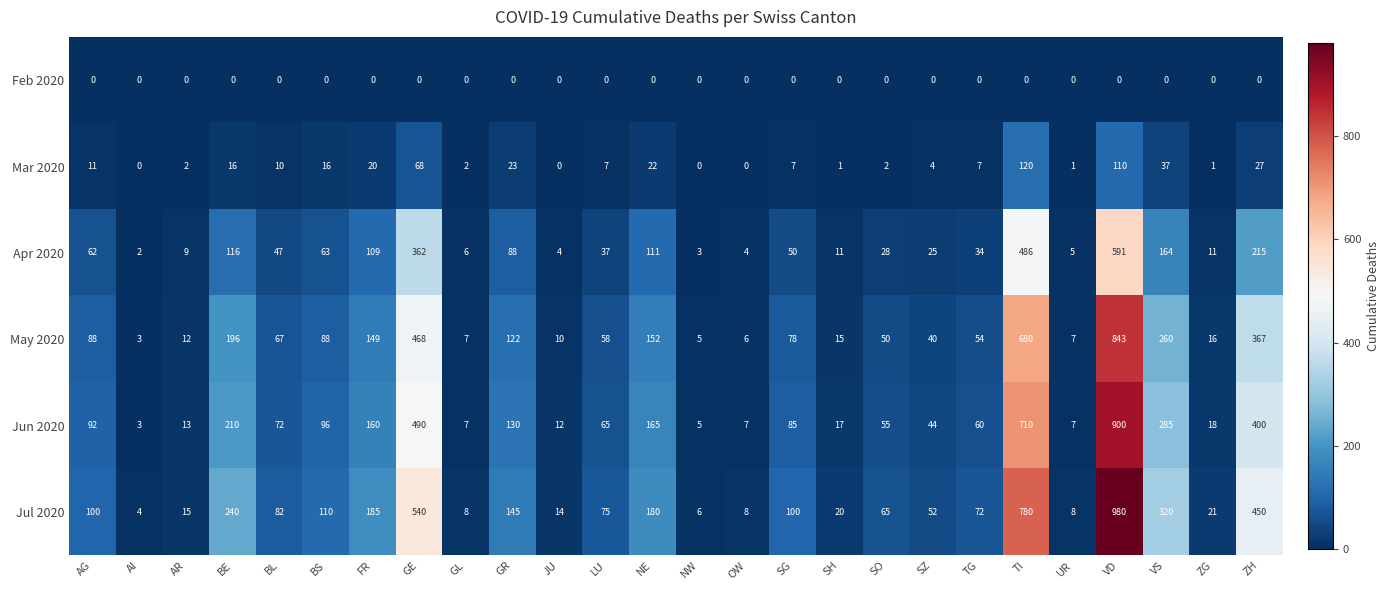

Rank the series at SZ from lowest to highest value.

Feb 2020, Mar 2020, Apr 2020, May 2020, Jun 2020, Jul 2020